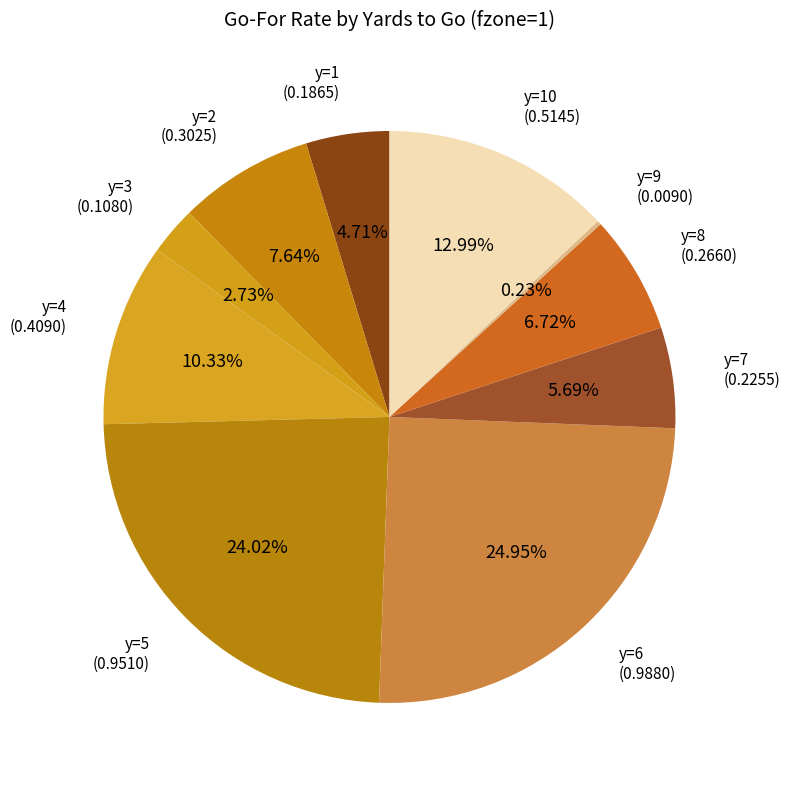

Do y=5 and y=6 together represent more than half of the pie?

No